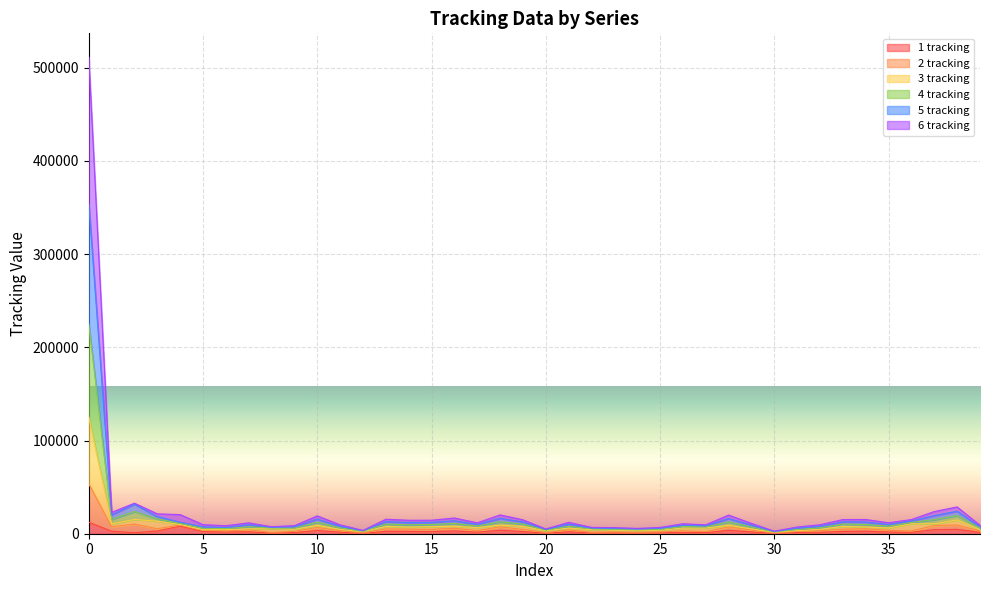

Which has a higher value, 15 or 11?

15